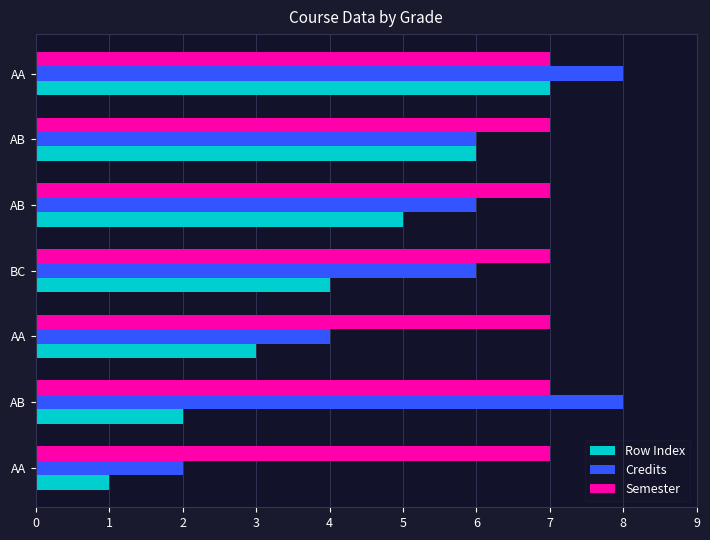

How many data points in Row Index are less than 4?

3